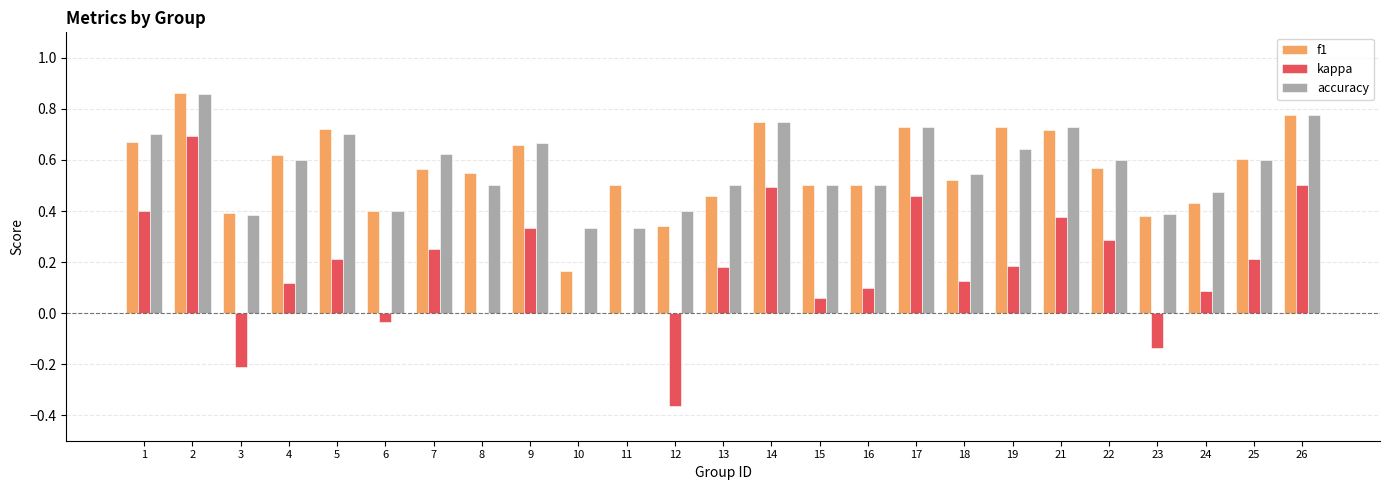

Between 13 and 19, which series saw the biggest shift?

f1